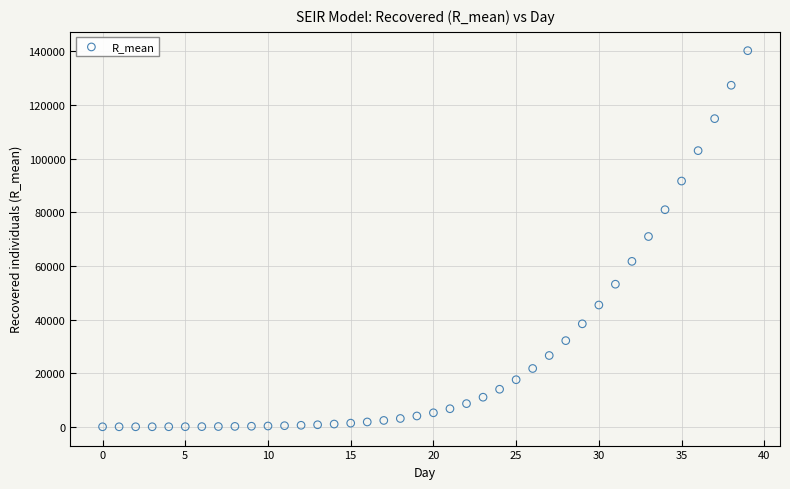

What is the range of Y values (max minus min)?

140278.4